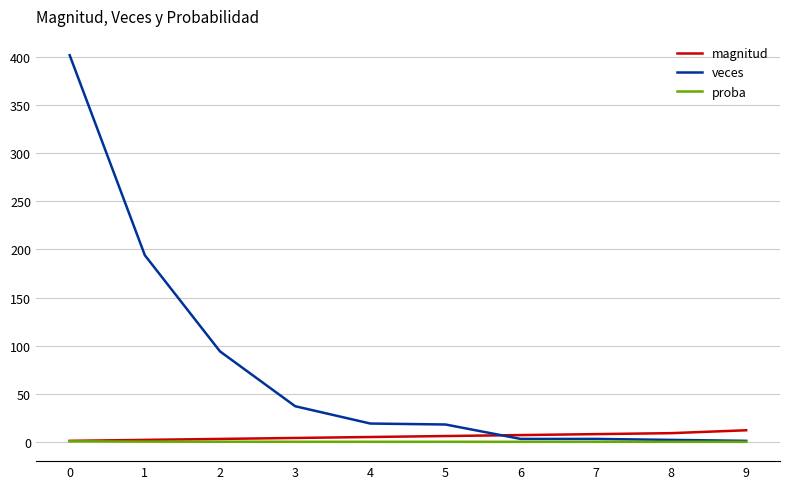

What is the highest value of the magnitud series?

12.0